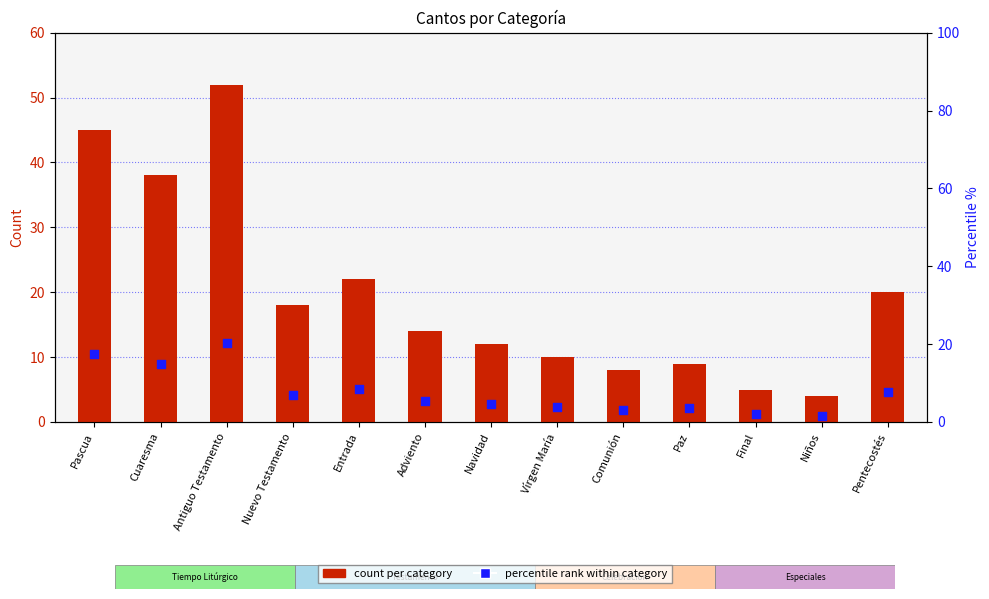

Is the value of percentile rank at Paz greater than the value of count per category at Paz?

No